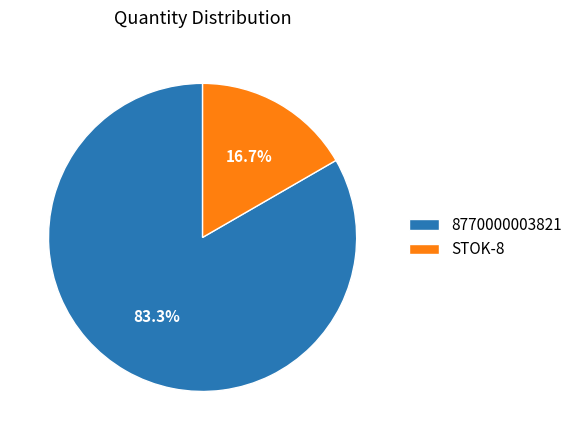

To the nearest percent, what is the difference between the 8770000003821 and STOK-8 slice percentages?

67%